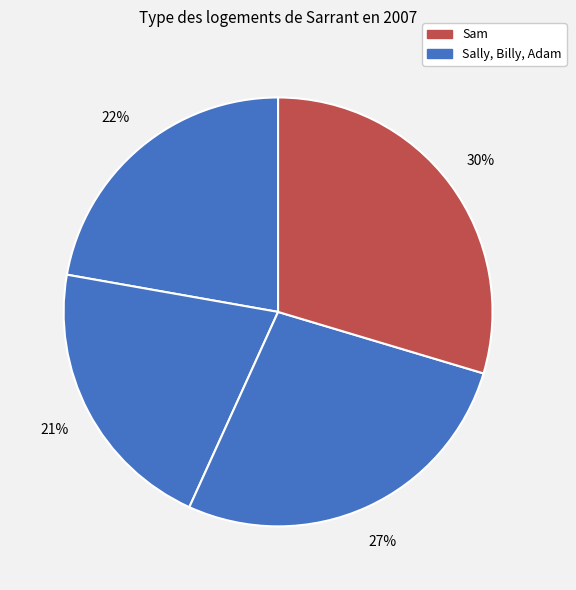

Is there a majority slice in this chart?

No